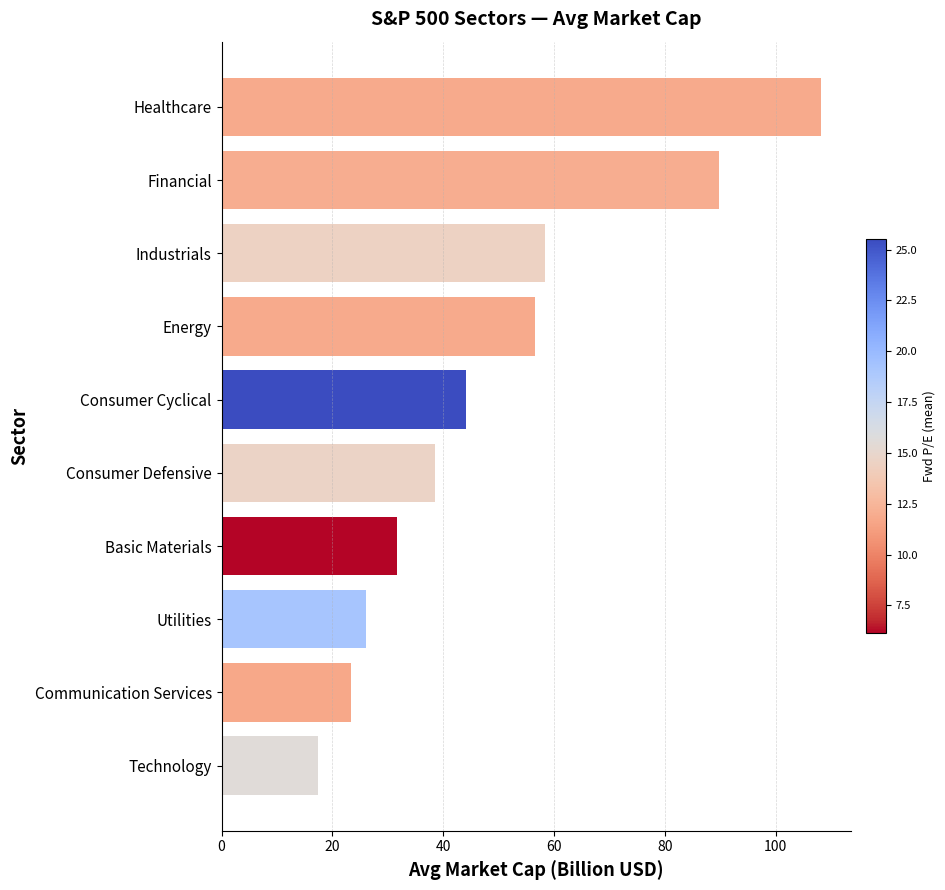

Between Utilities and Consumer Cyclical, which is larger?

Consumer Cyclical